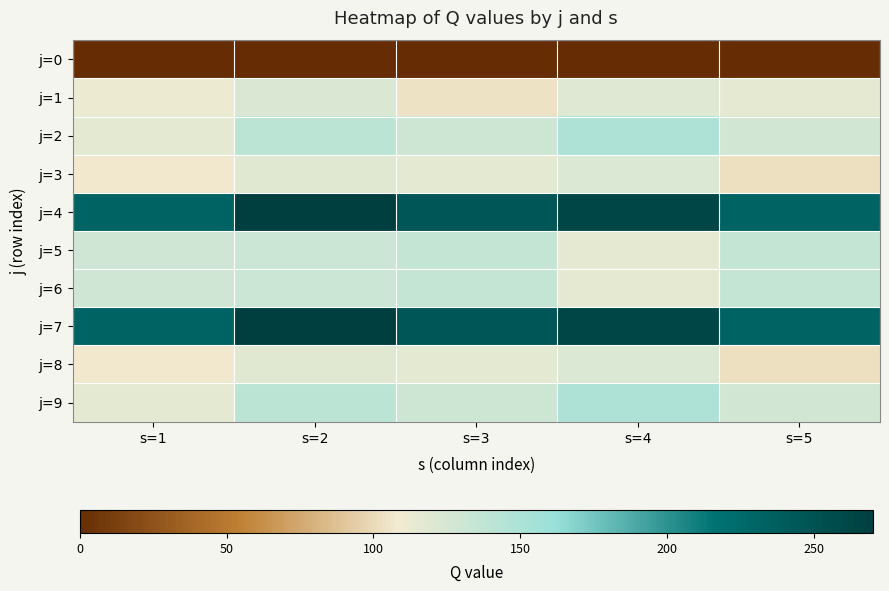

Reading left to right, extract all data points from this chart.

j=0: s=1=0	s=2=0	s=3=0	s=4=0	s=5=0
j=1: s=1=111	s=2=123	s=3=104	s=4=120	s=5=115
j=2: s=1=117	s=2=141	s=3=130	s=4=149	s=5=128
j=3: s=1=107	s=2=119	s=3=117	s=4=122	s=5=103
j=4: s=1=232	s=2=270	s=3=245	s=4=262	s=5=232
j=5: s=1=129	s=2=131	s=3=136	s=4=116	s=5=135
j=6: s=1=129	s=2=131	s=3=136	s=4=116	s=5=135
j=7: s=1=232	s=2=270	s=3=245	s=4=262	s=5=232
j=8: s=1=107	s=2=119	s=3=117	s=4=122	s=5=103
j=9: s=1=117	s=2=141	s=3=130	s=4=149	s=5=128